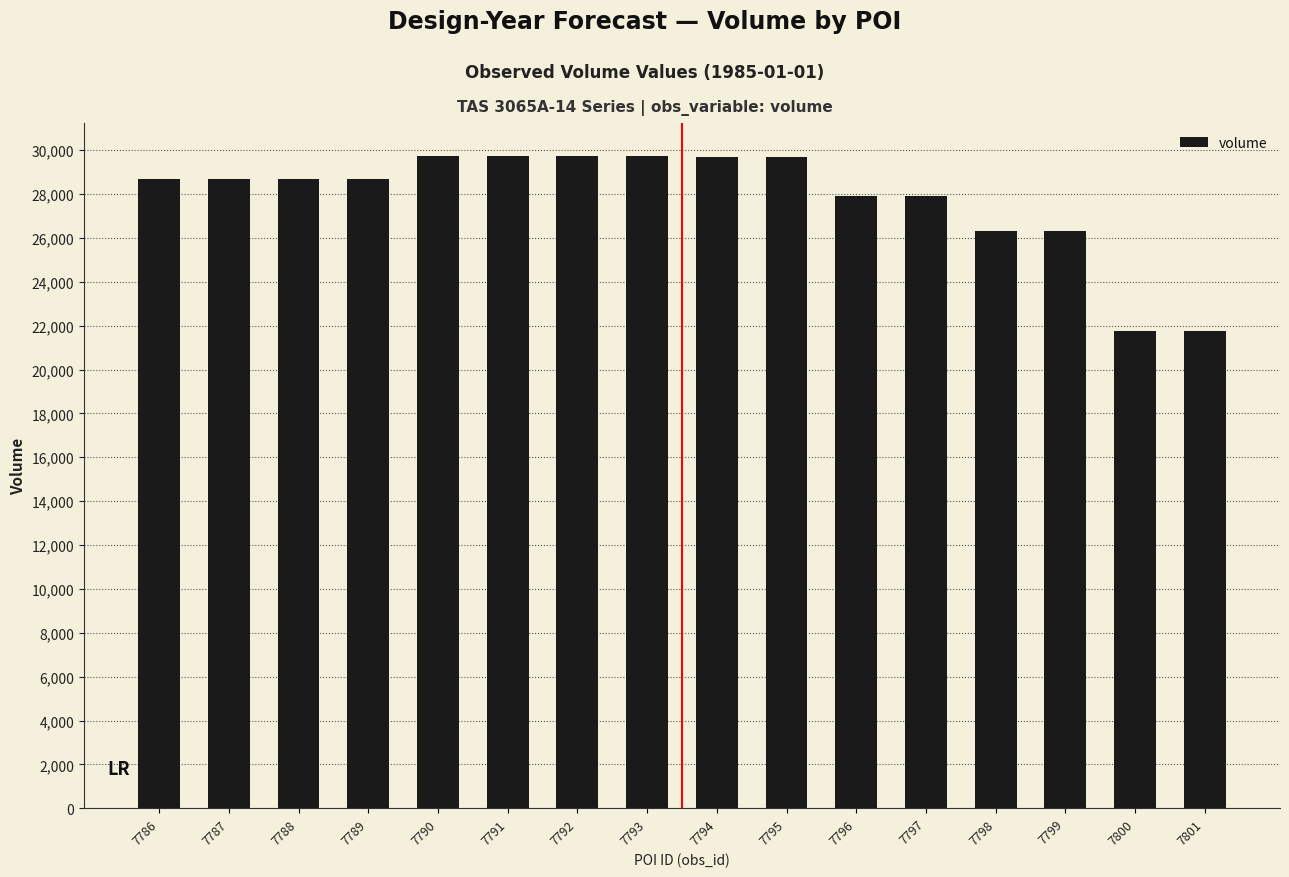

What is the value of the 1st bar from the left?

28700